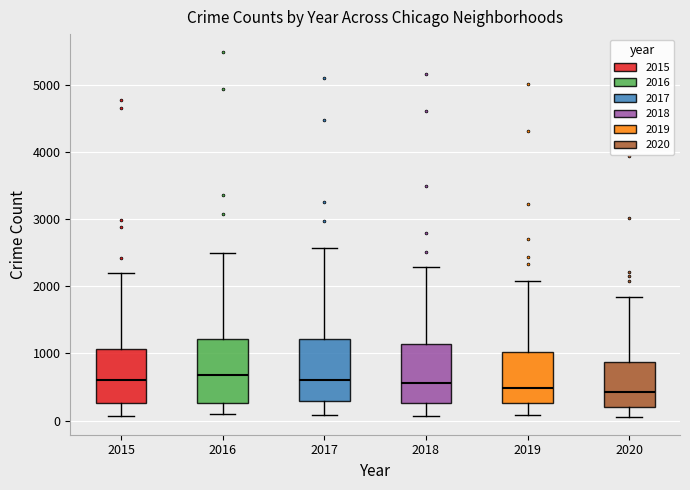

Reading left to right, transcribe this box plot: for each box, give where its median line is, the range the box spans, and where its two whiskers end, as read against the y-axis. The values are not printed on the chart, so give them approximately, as read against the axis.

2015: median 600, box 300 to 1100, whiskers 100 to 2200
2016: median 700, box 300 to 1200, whiskers 100 to 2500
2017: median 600, box 300 to 1200, whiskers 100 to 2600
2018: median 600, box 300 to 1100, whiskers 100 to 2300
2019: median 500, box 300 to 1000, whiskers 100 to 2100
2020: median 400, box 200 to 900, whiskers 100 to 1800